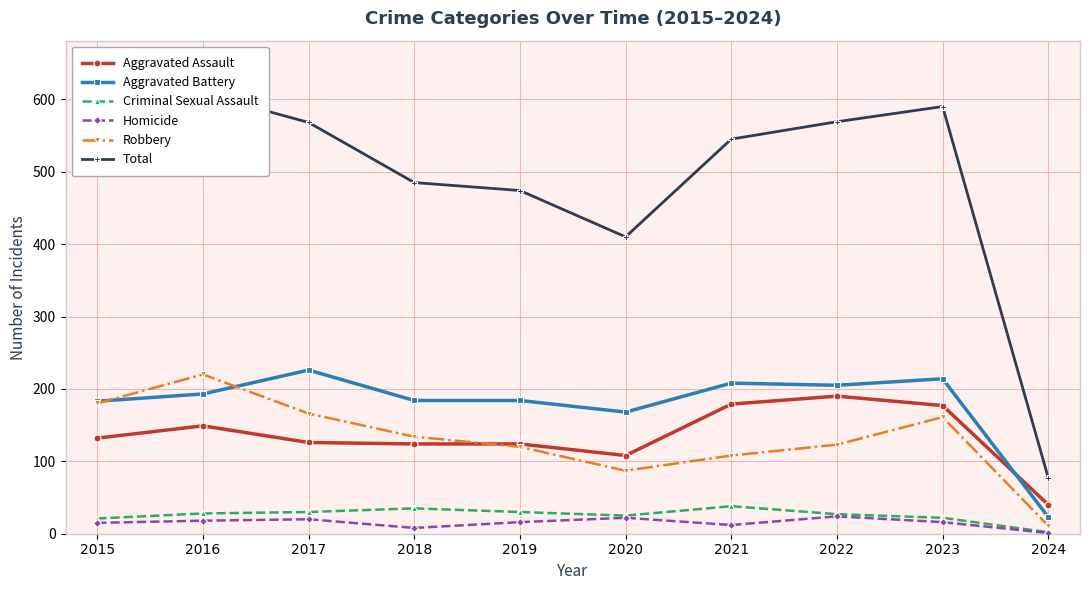

Reading left to right, extract all data points from this chart.

Aggravated Assault: 2015=132	2016=149	2017=126	2018=124	2019=124	2020=108	2021=179	2022=190	2023=177	2024=40
Aggravated Battery: 2015=183	2016=193	2017=226	2018=184	2019=184	2020=168	2021=208	2022=205	2023=214	2024=23
Criminal Sexual Assault: 2015=21	2016=28	2017=30	2018=35	2019=30	2020=25	2021=38	2022=27	2023=22	2024=2
Homicide: 2015=15	2016=18	2017=20	2018=8	2019=16	2020=22	2021=12	2022=24	2023=16	2024=1
Robbery: 2015=180	2016=220	2017=166	2018=134	2019=120	2020=87	2021=108	2022=123	2023=161	2024=11
Total: 2015=531	2016=608	2017=568	2018=485	2019=474	2020=410	2021=545	2022=569	2023=590	2024=77